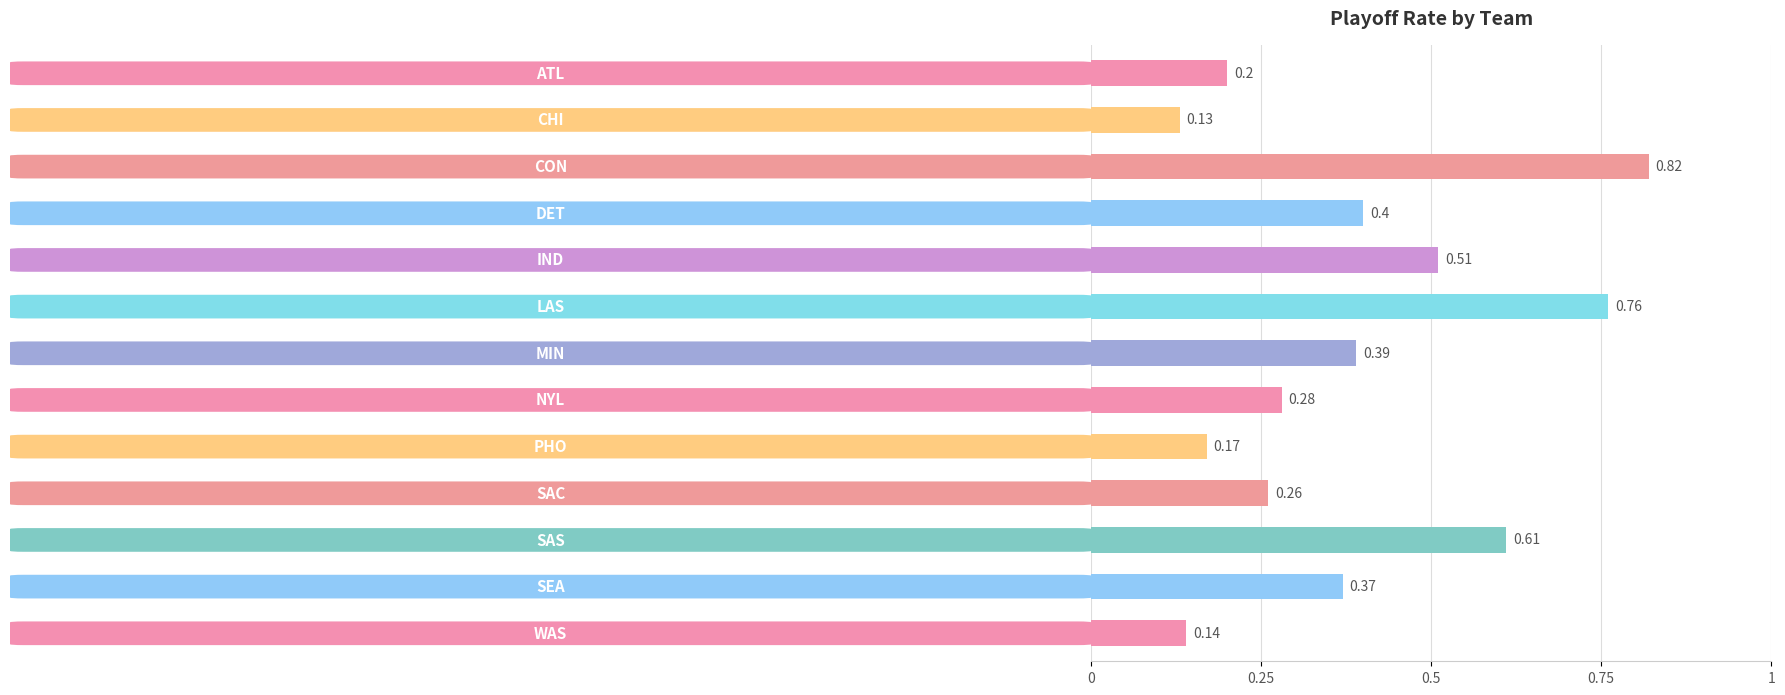

What is the average value?

0.4